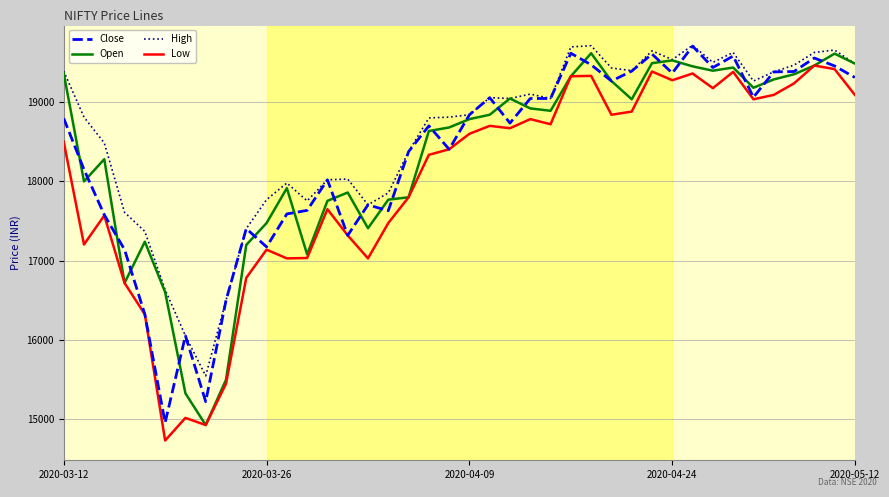

What is the lowest value of the Open series?

14930